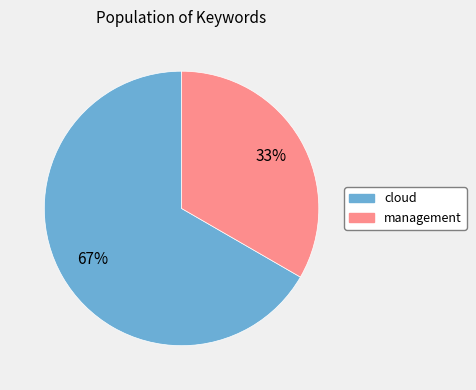

Count the number of slices in the pie.

2